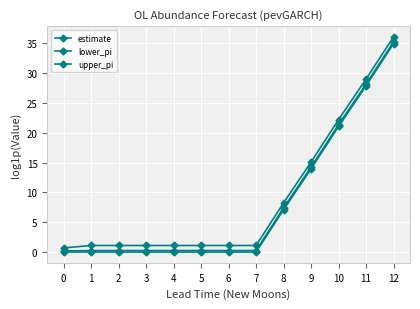

Rank the series at 4 from highest to lowest value.

upper_pi, estimate, lower_pi